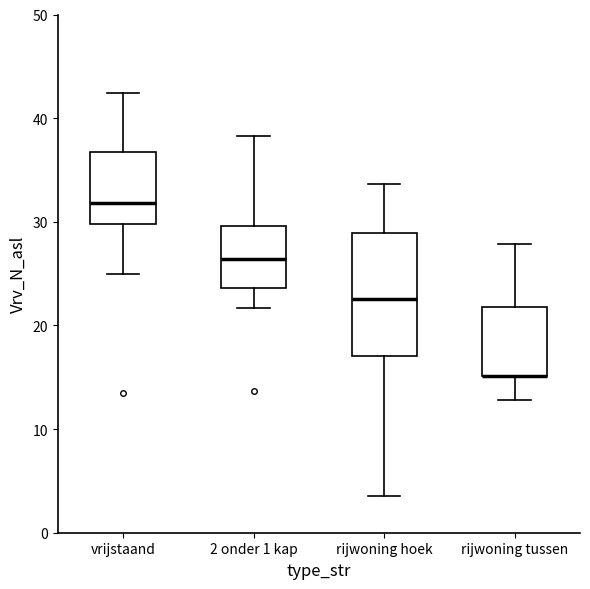

Which box is the tallest, from its lower edge to its upper edge?

rijwoning hoek